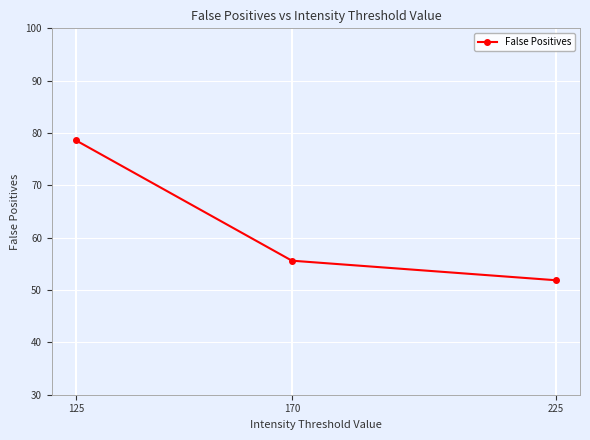

What is the maximum value shown in the chart?

78.6